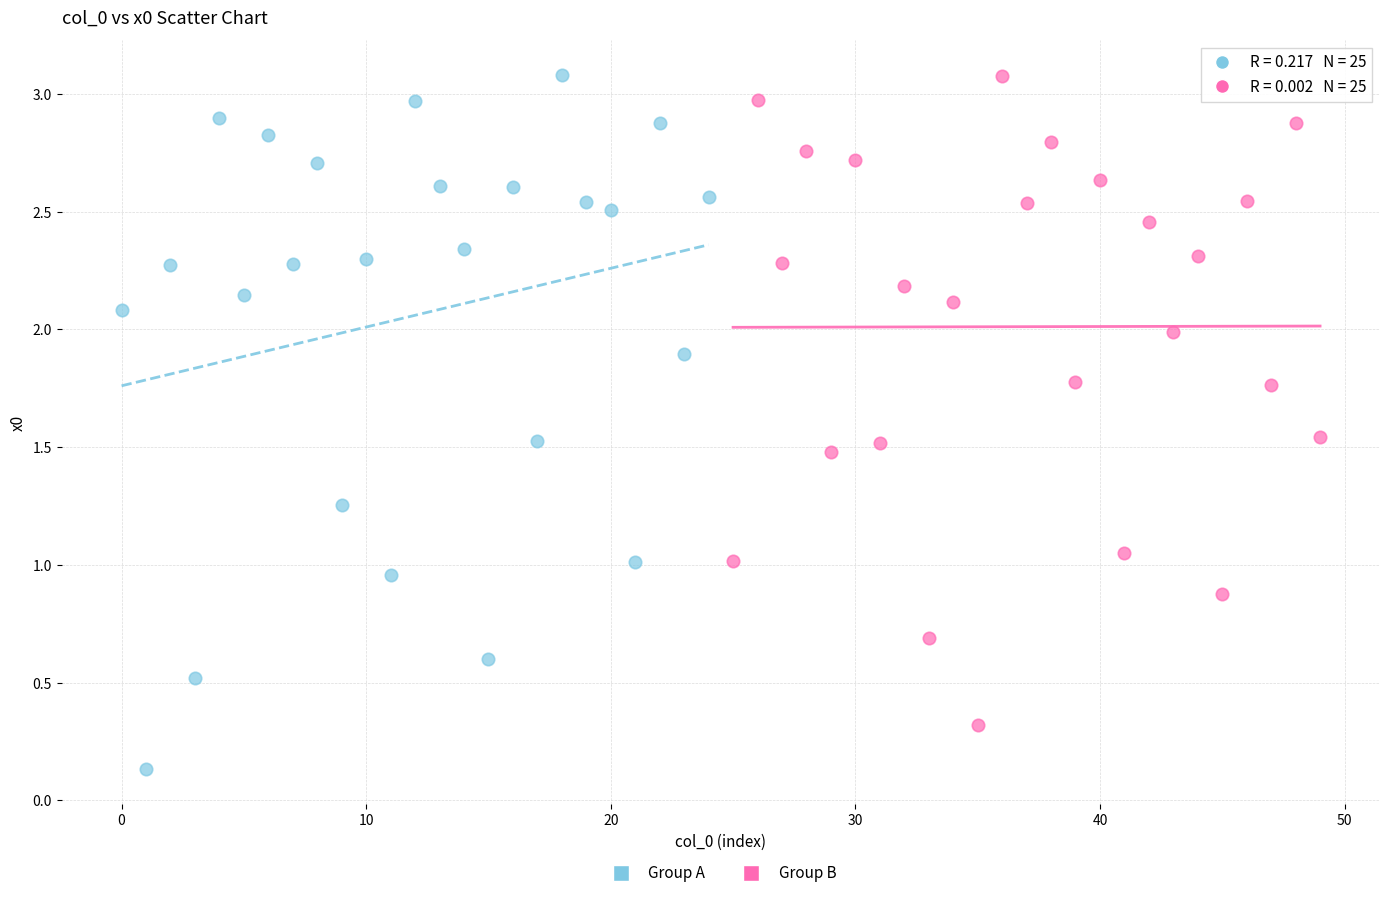

Which series contains the lowest Y value?

Group A